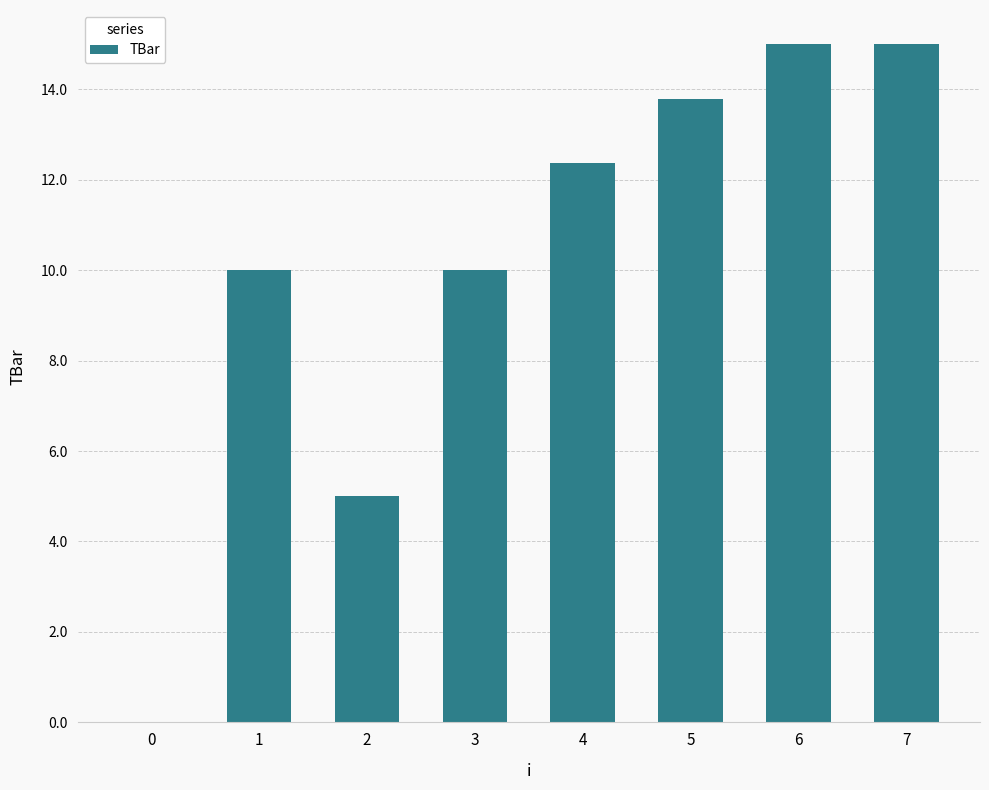

Which has a higher value, 1 or 4?

4